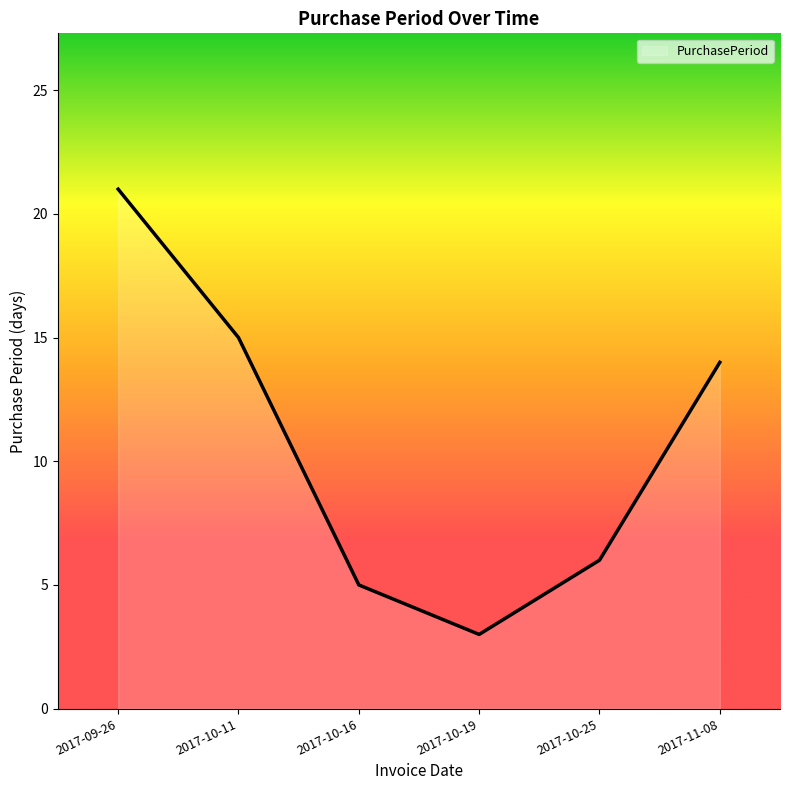

Rank the categories by value from highest to lowest.

2017-09-26, 2017-10-11, 2017-11-08, 2017-10-25, 2017-10-16, 2017-10-19